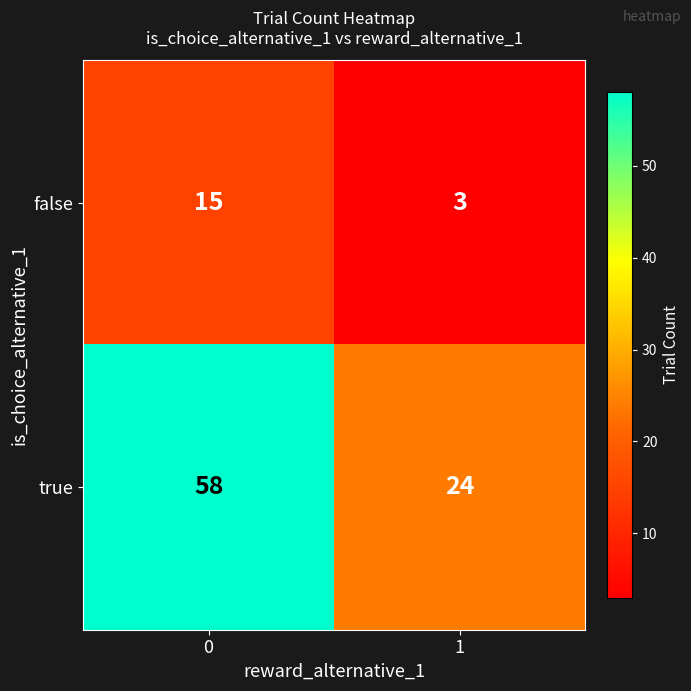

What is the difference between the highest and lowest values at 1?

21